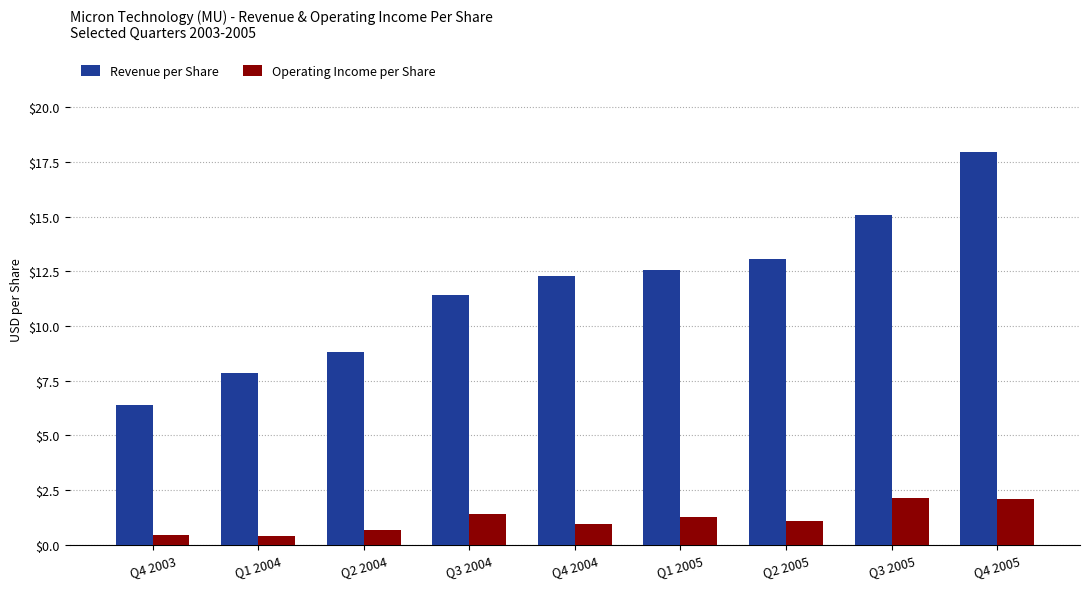

At which category is the sum across all series the highest?

Q4 2005